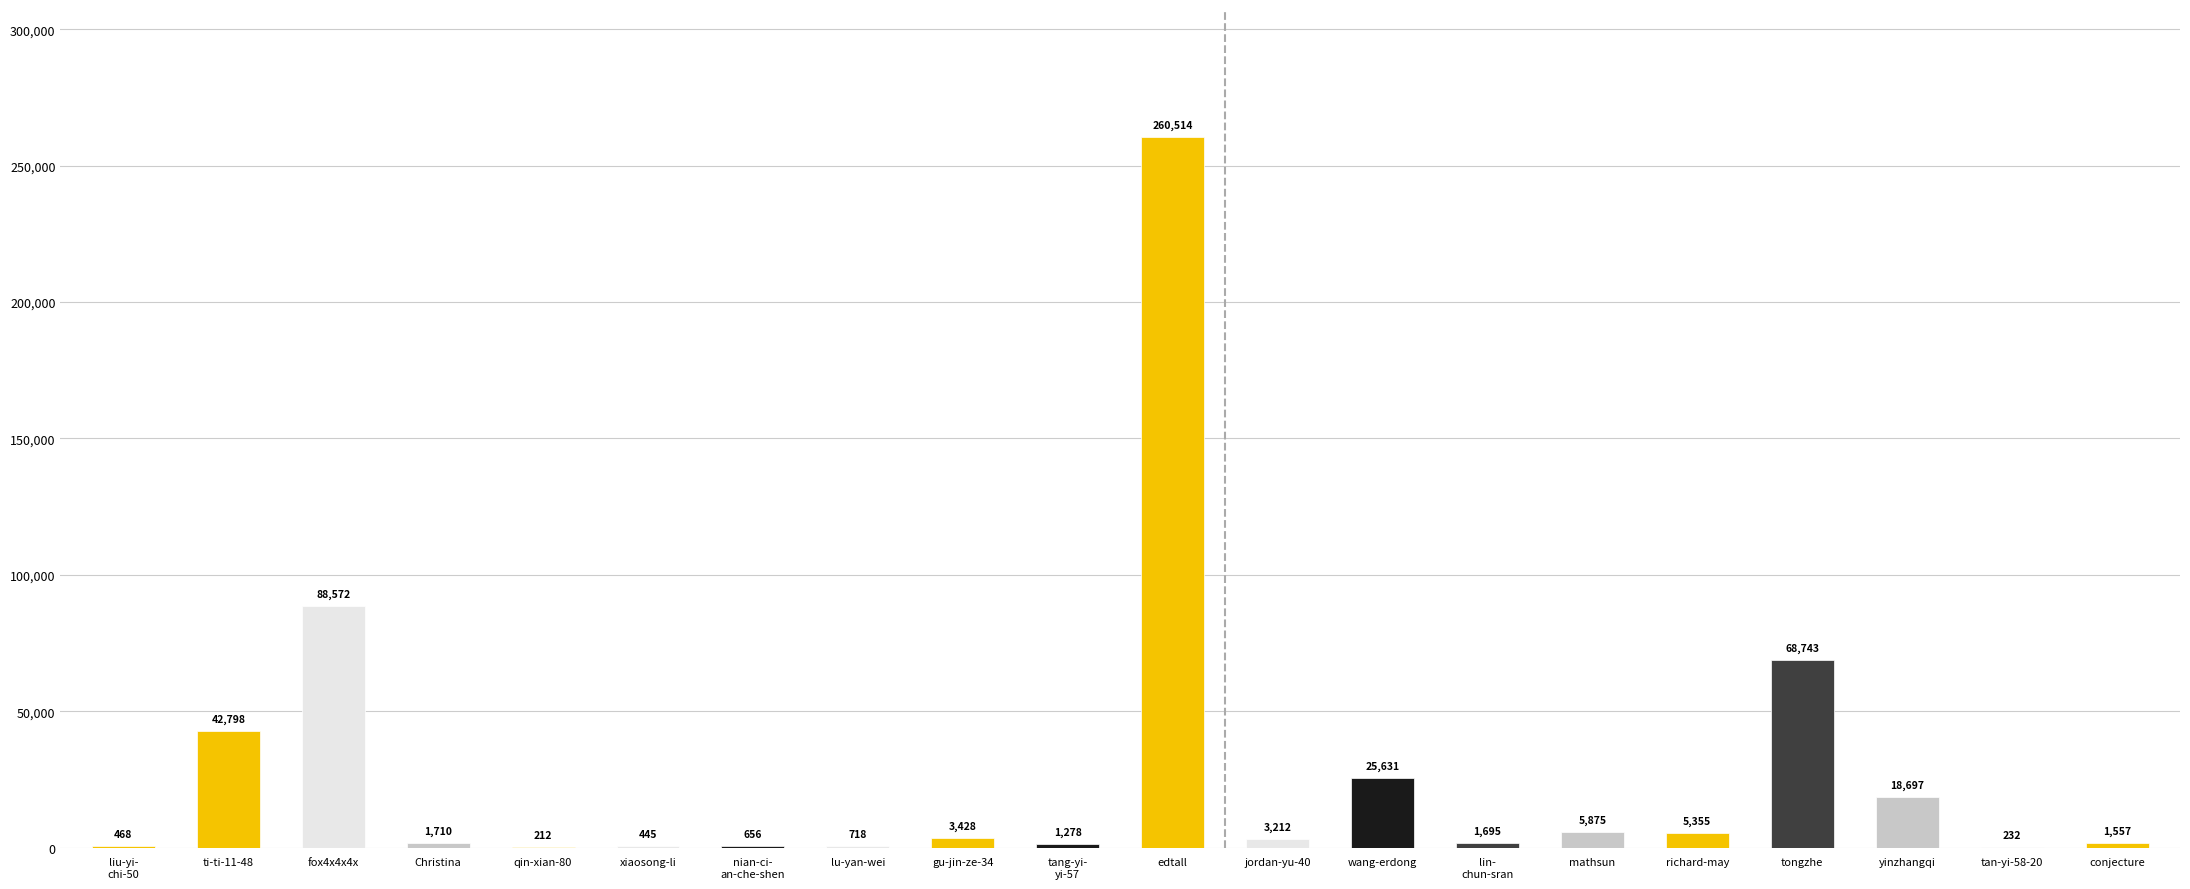

What is the change in value from gu-jin-ze-34 to richard-may?

+1927